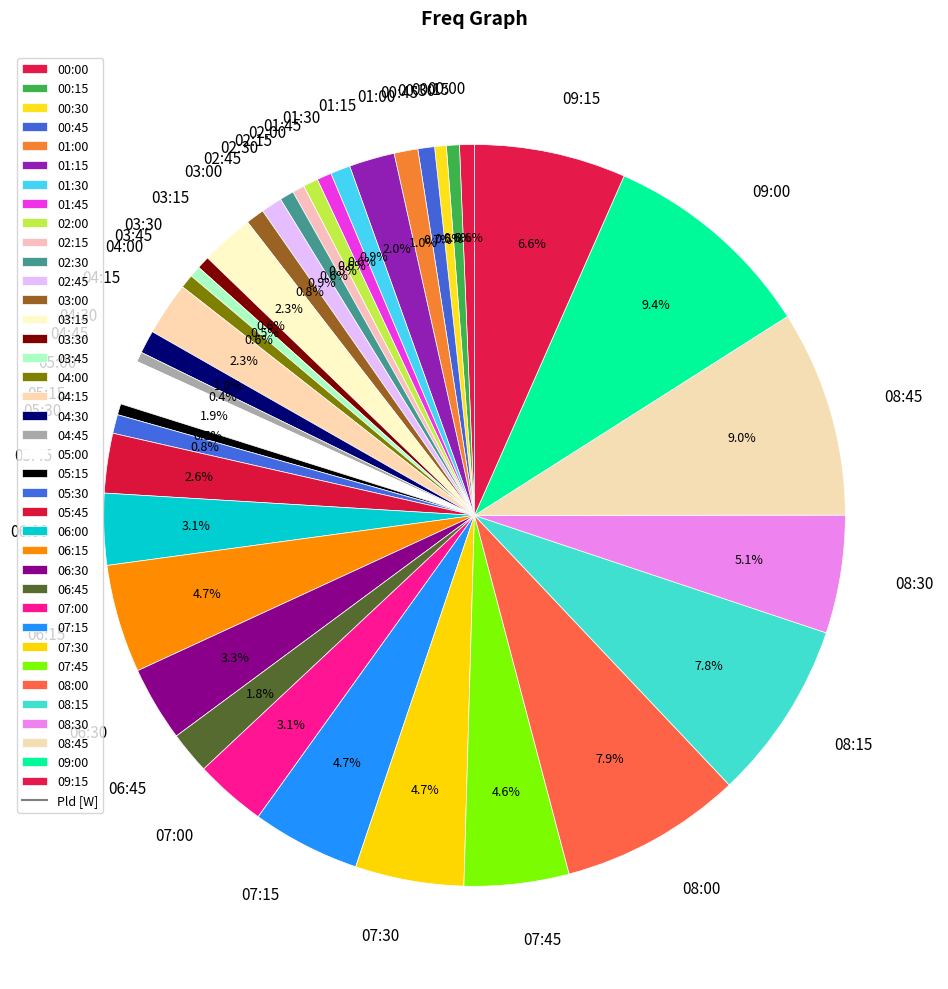

To the nearest percent, what portion does 06:45 represent?

2%